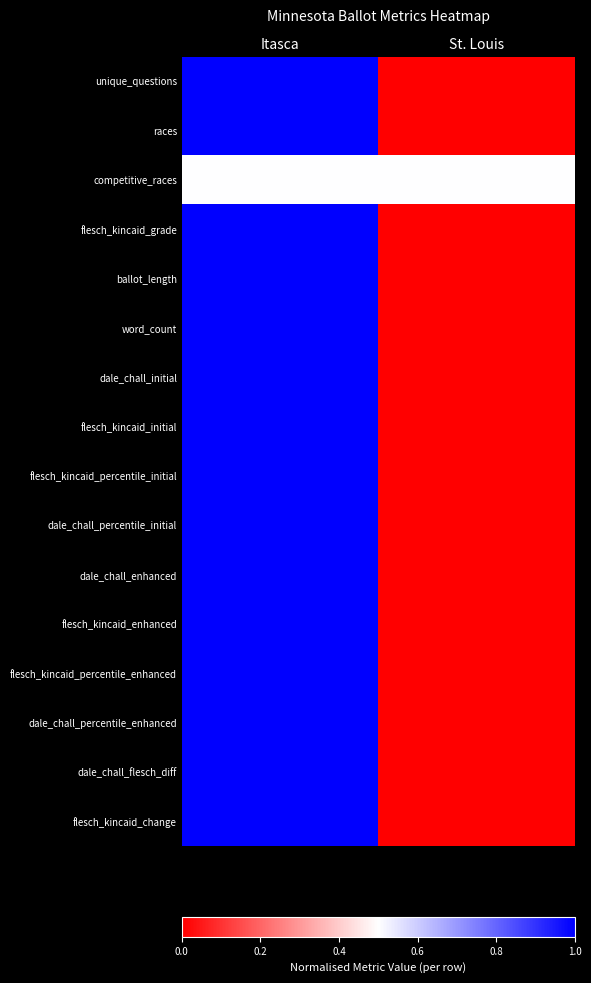

Reading left to right, extract all data points from this chart.

unique_questions: Itasca=1.0	St. Louis=0.0
races: Itasca=1.0	St. Louis=0.0
competitive_races: Itasca=0.5	St. Louis=0.5
flesch_kincaid_grade: Itasca=1.0	St. Louis=0.0
ballot_length: Itasca=1.0	St. Louis=0.0
word_count: Itasca=1.0	St. Louis=0.0
dale_chall_initial: Itasca=1.0	St. Louis=0.0
flesch_kincaid_initial: Itasca=1.0	St. Louis=0.0
flesch_kincaid_percentile_initial: Itasca=1.0	St. Louis=0.0
dale_chall_percentile_initial: Itasca=1.0	St. Louis=0.0
dale_chall_enhanced: Itasca=1.0	St. Louis=0.0
flesch_kincaid_enhanced: Itasca=1.0	St. Louis=0.0
flesch_kincaid_percentile_enhanced: Itasca=1.0	St. Louis=0.0
dale_chall_percentile_enhanced: Itasca=1.0	St. Louis=0.0
dale_chall_flesch_diff: Itasca=1.0	St. Louis=0.0
flesch_kincaid_change: Itasca=1.0	St. Louis=0.0